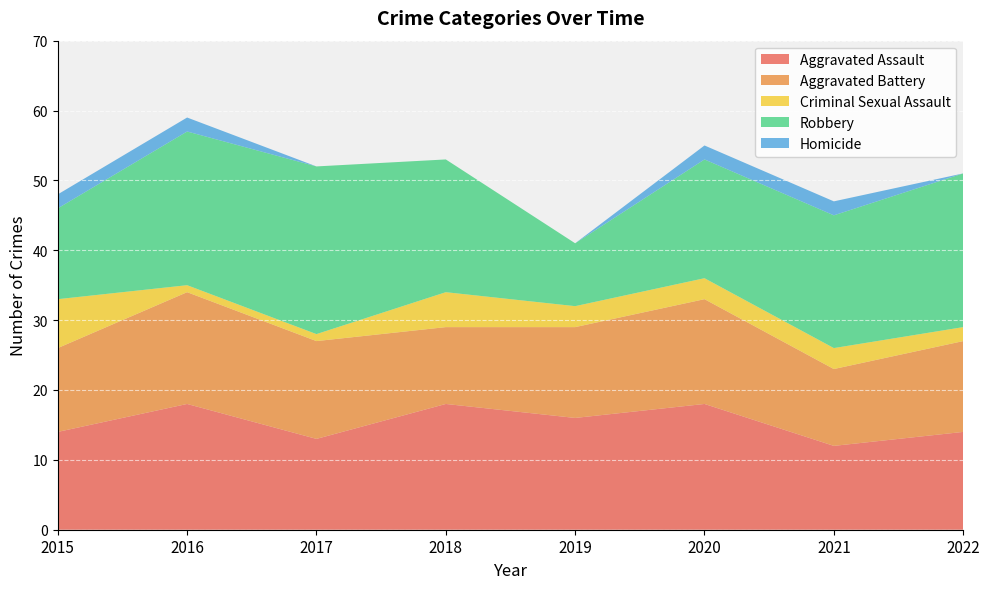

Reading left to right, extract all data points from this chart.

Aggravated Assault: 14	18	13	18	16	18	12	14
Aggravated Battery: 12	16	14	11	13	15	11	13
Criminal Sexual Assault: 7	1	1	5	3	3	3	2
Robbery: 13	22	24	19	9	17	19	22
Homicide: 2	2	0	0	0	2	2	0